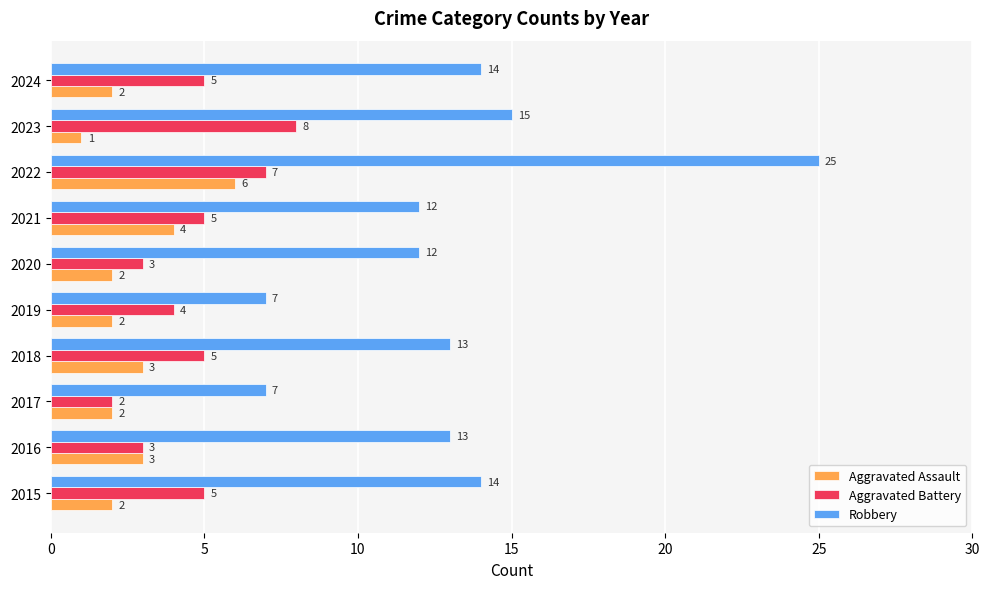

What is the difference between the maximum and second lowest values in the Robbery series?

18